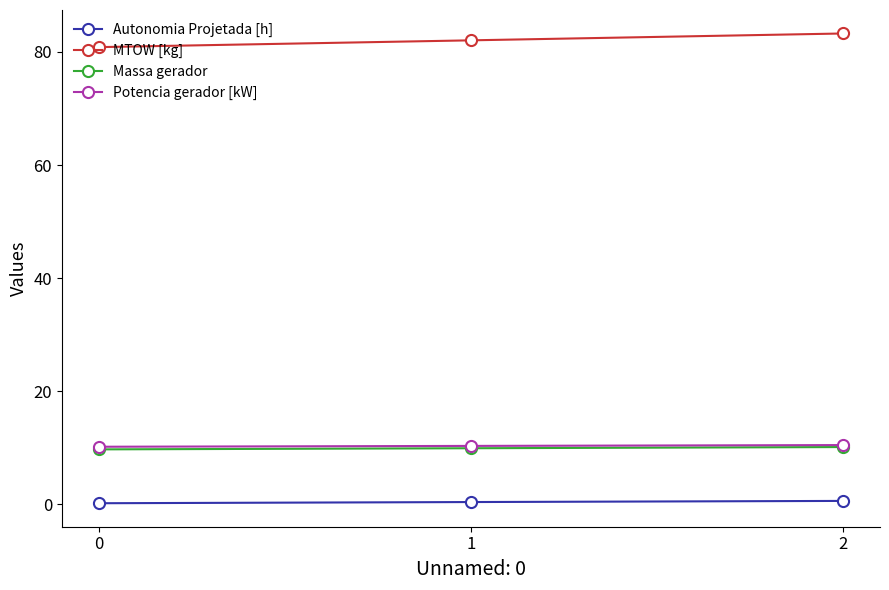

Which series has the largest range (max minus min)?

MTOW [kg]